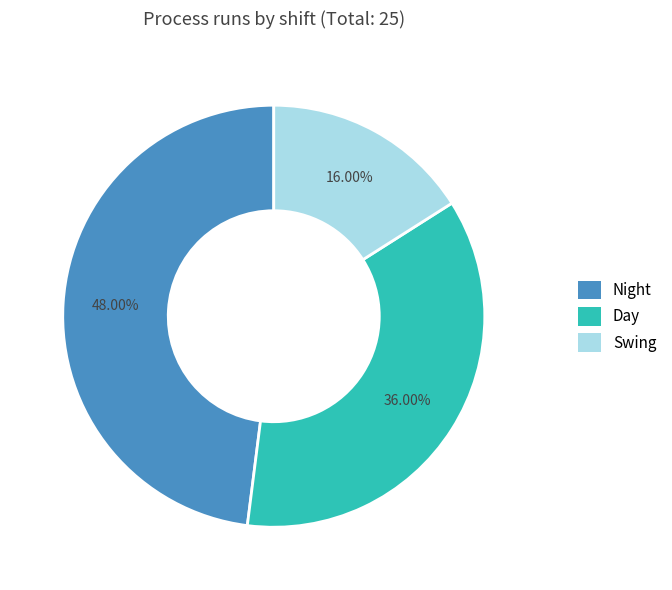

Rank the categories by value from lowest to highest.

Swing, Day, Night